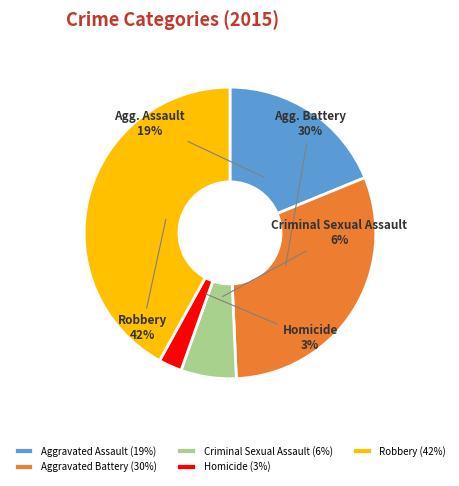

Do Criminal Sexual Assault and Homicide together represent more than half of the pie?

No